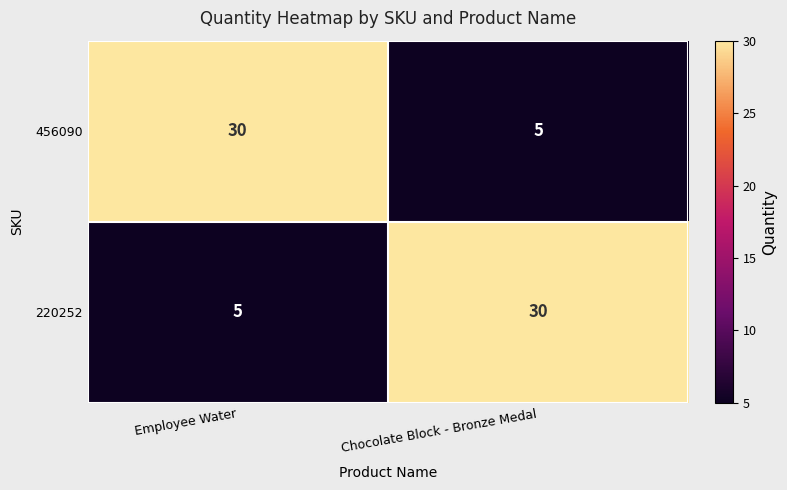

What is the greatest value displayed?

30